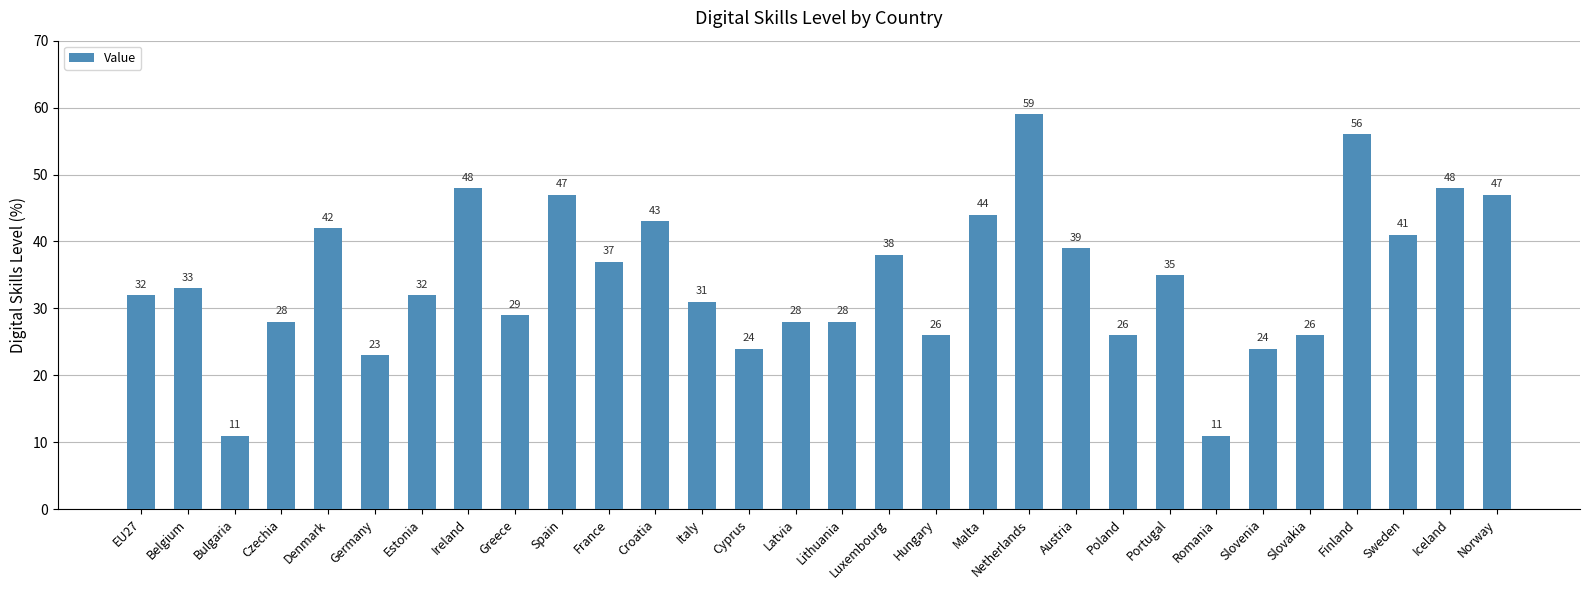

Are the bars horizontal?

No